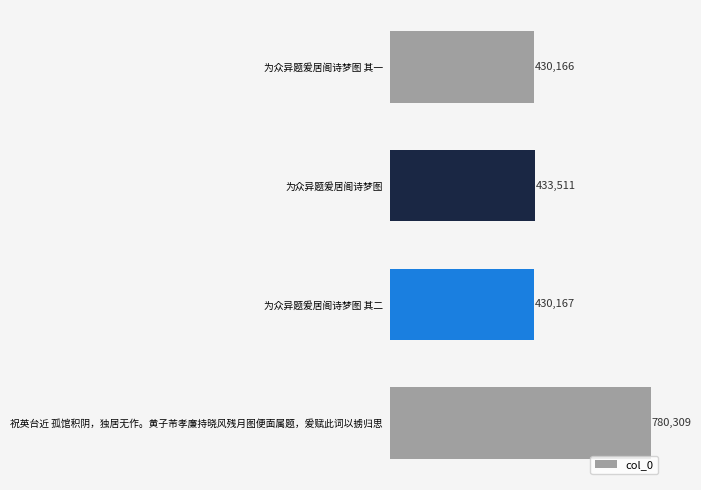

Reading bottom to top, transcribe all the data shown in this chart.

祝英台近 孤馆积阴，独居无作。黄子芾孝廉持晓风残月图便面属题，爰赋此词以掳归思=780309	为众异题爰居阁诗梦图 其二=430167	为众异题爰居阁诗梦图=433511	为众异题爰居阁诗梦图 其一=430166